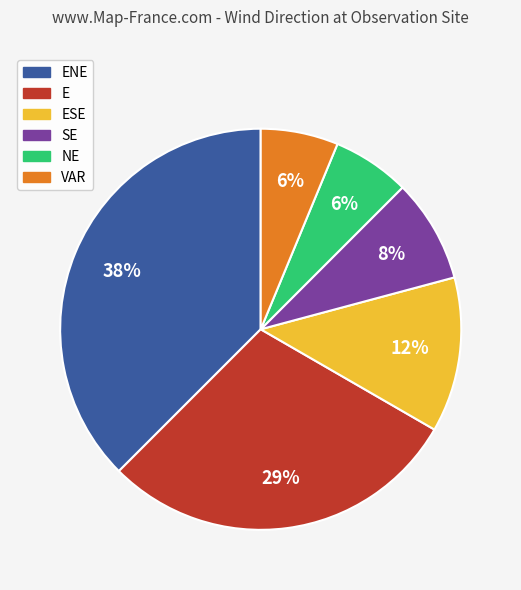

Is there any slice that represents more than half of the pie?

No